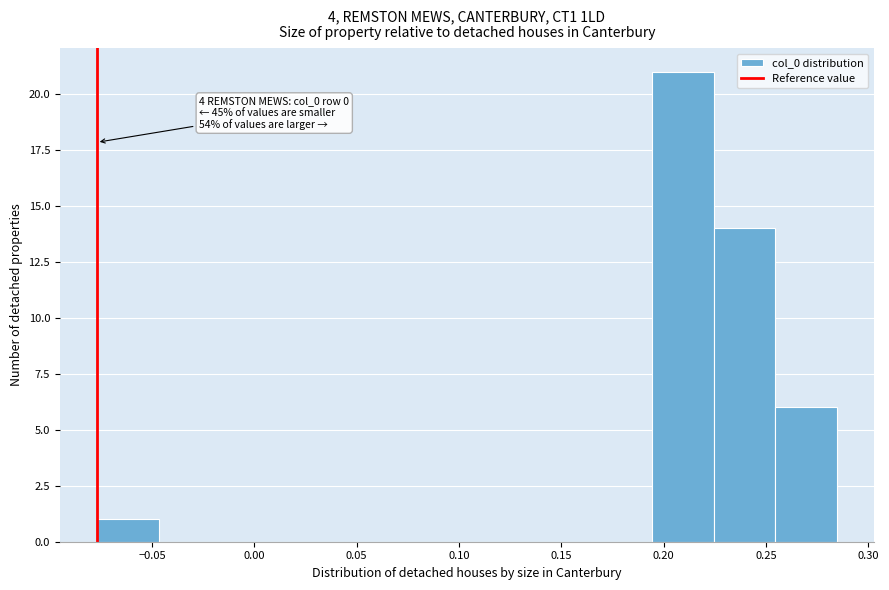

Over which range of the x-axis is the bar tallest?

0.195 to 0.225